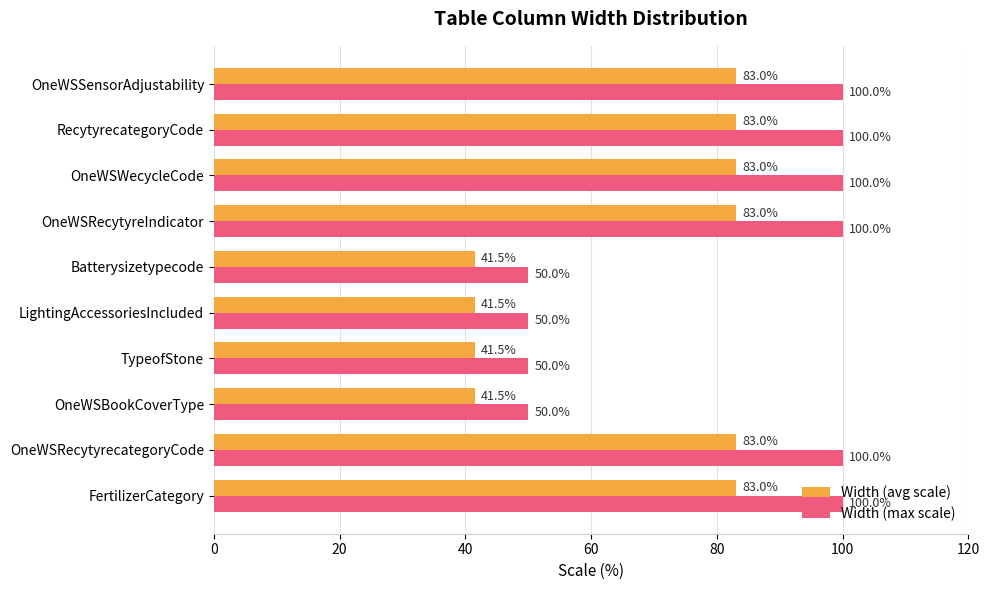

Is it true that Width (max scale) equals 33.8 at FertilizerCategory?

False